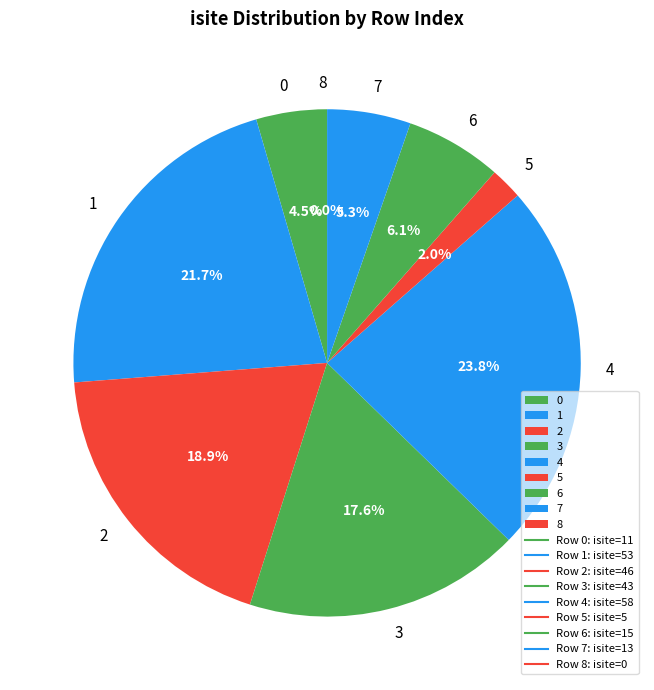

Is there any slice that represents more than half of the pie?

No